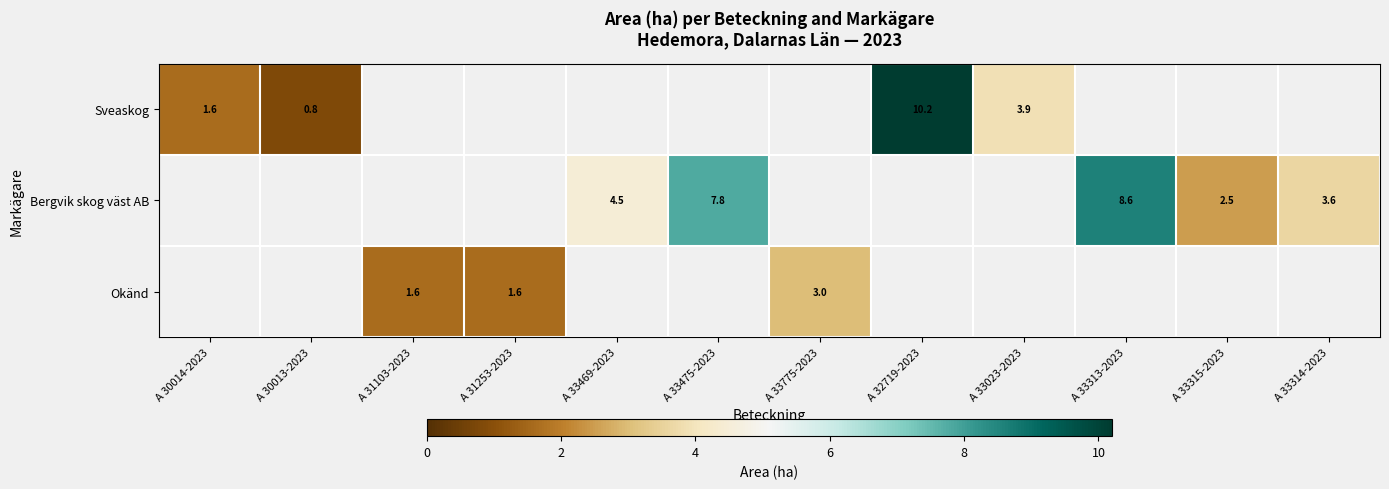

The value of Bergvik skog väst AB at A 33314-2023 is 3.6. True or false?

True